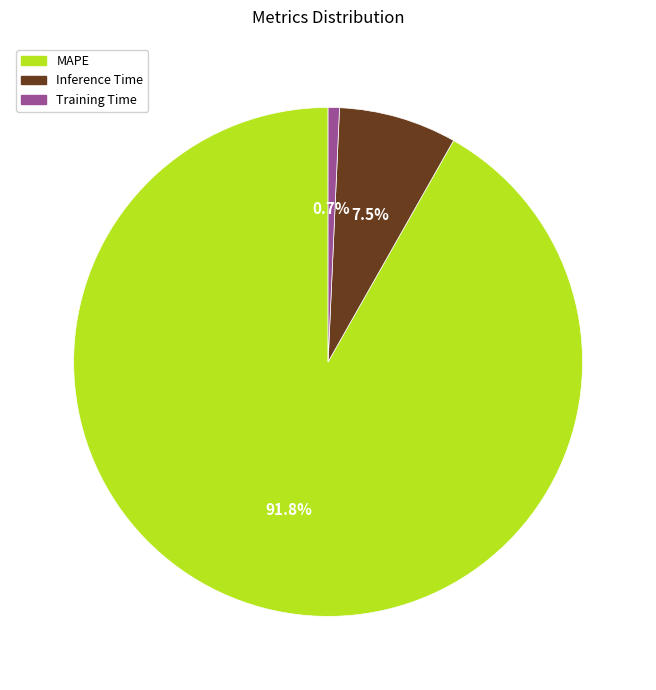

Which category has the biggest portion of the pie?

MAPE